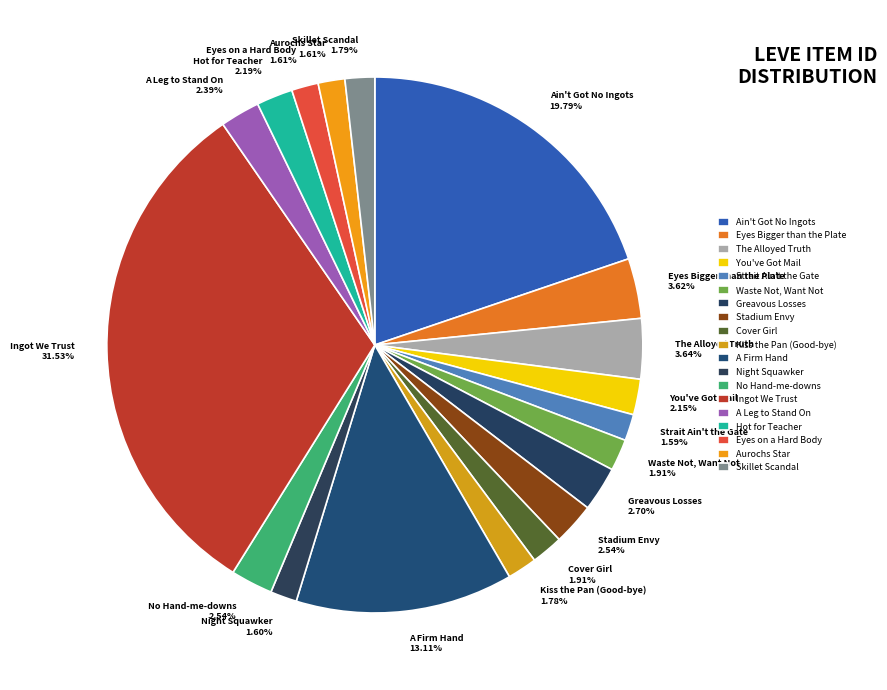

How many slices are in this pie chart?

19